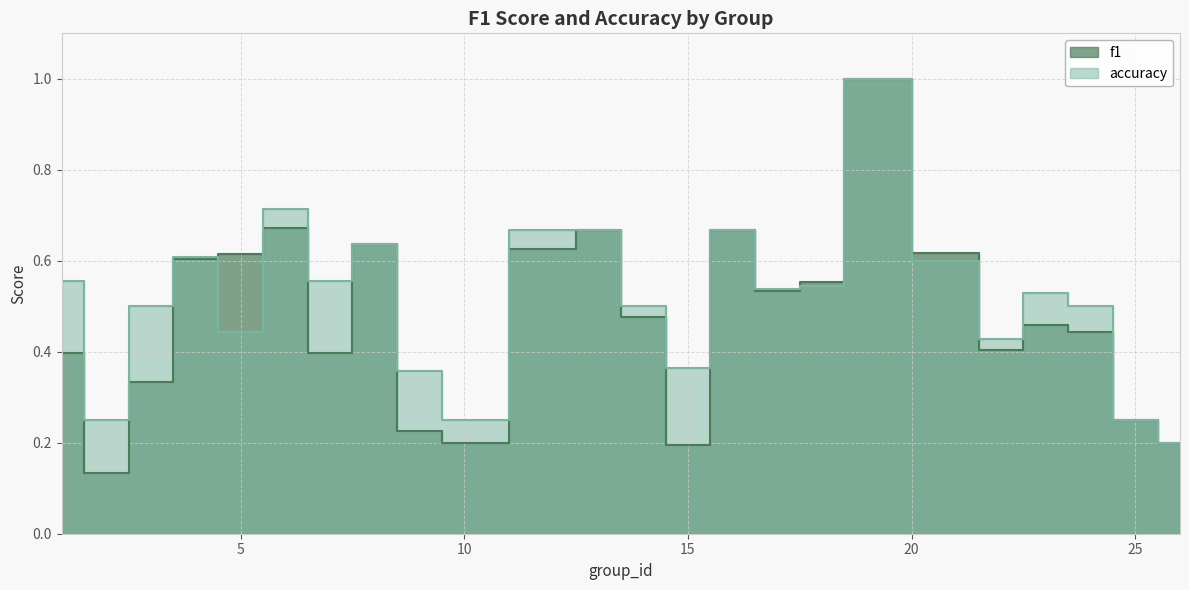

List the labels in order of accuracy value, largest first.

19, 6, 12, 13, 16, 8, 4, 21, 1, 7, 18, 17, 23, 3, 14, 24, 5, 22, 15, 9, 2, 10, 25, 26